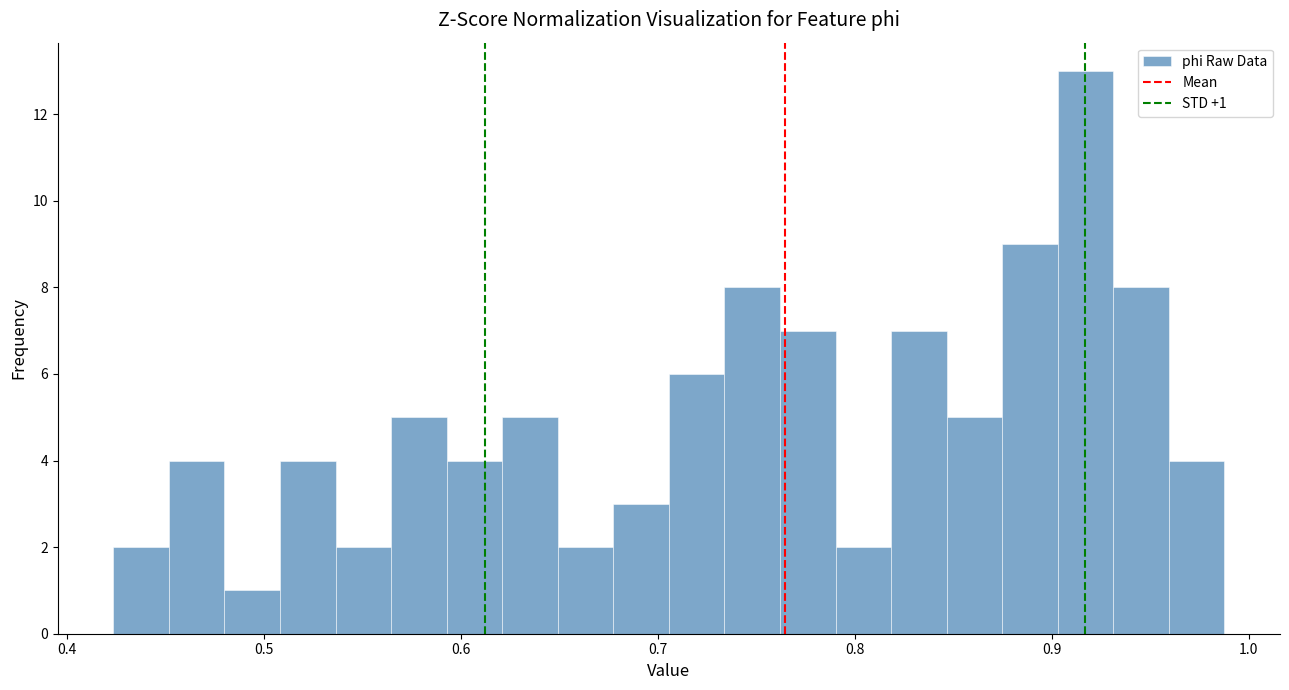

Read against the x-axis, roughly where is the centre of the tallest bar?

0.92